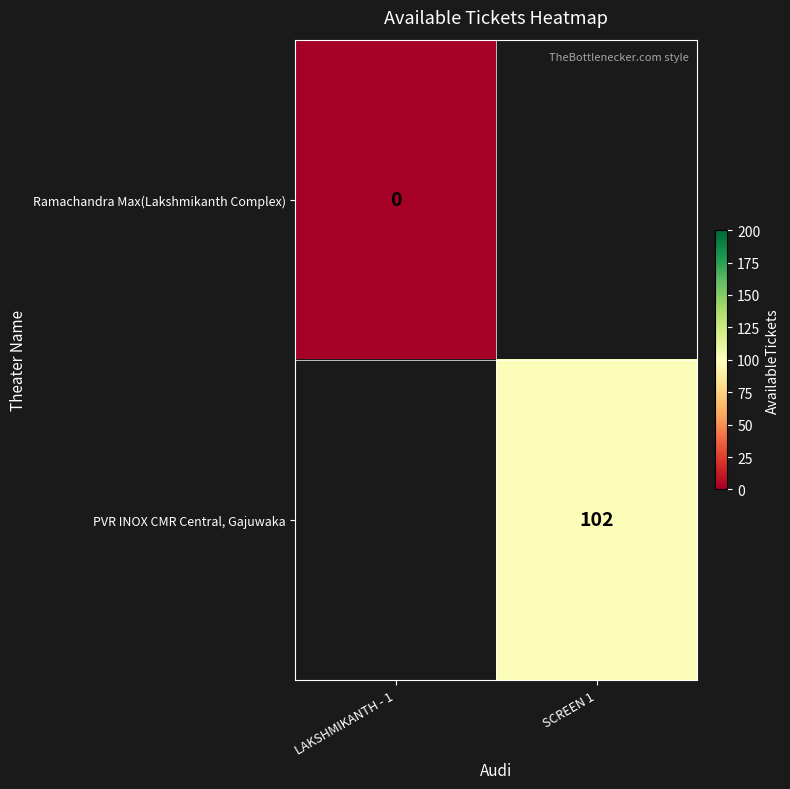

Is it true that PVR INOX CMR Central, Gajuwaka equals 156 at SCREEN 1?

False